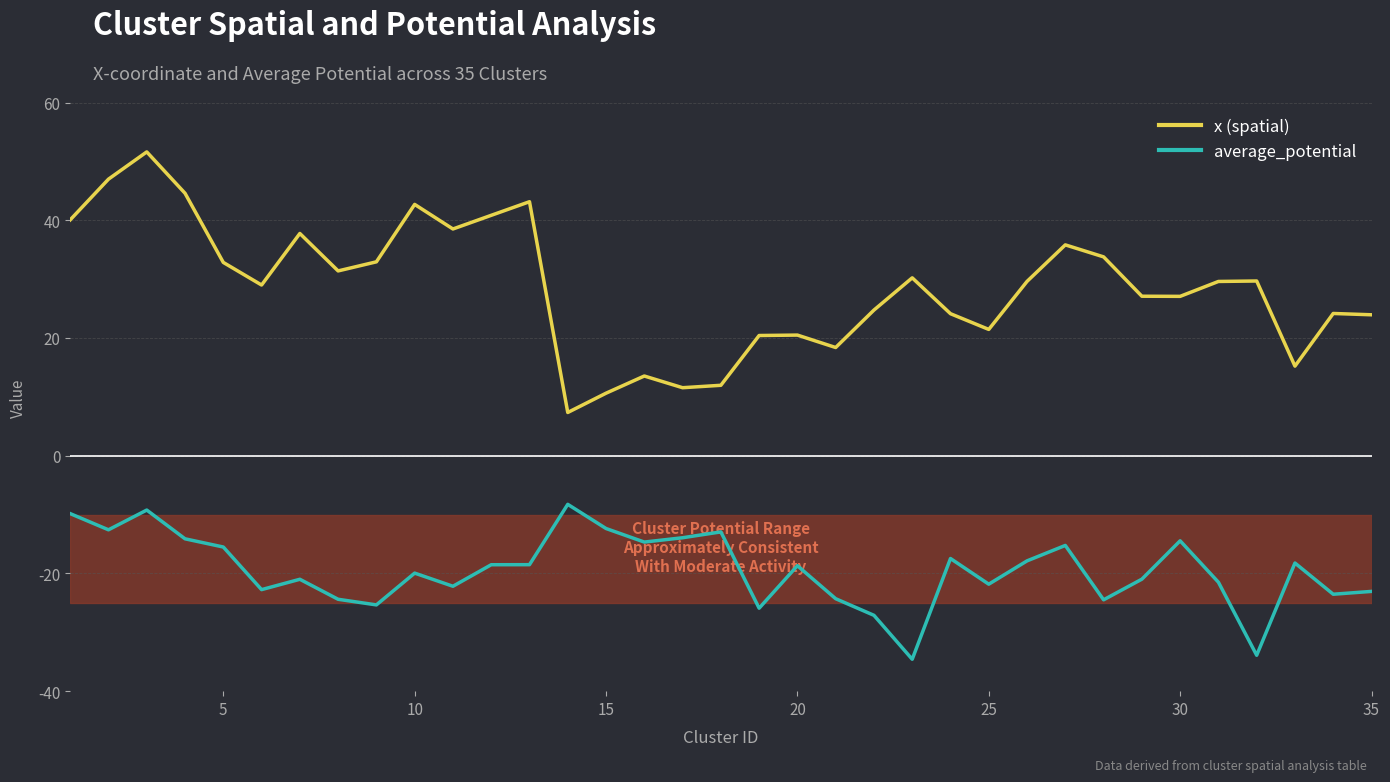

Rank the series by their maximum value, from lowest to highest.

average_potential, x (spatial)